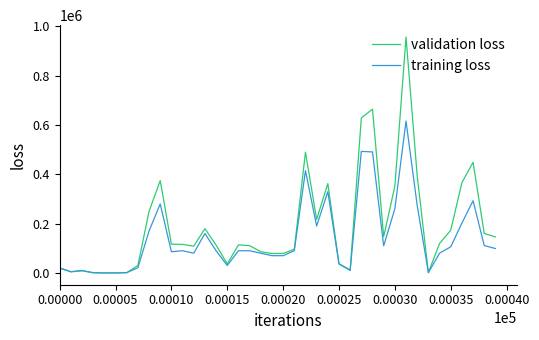

Which series has the largest range (max minus min)?

validation loss